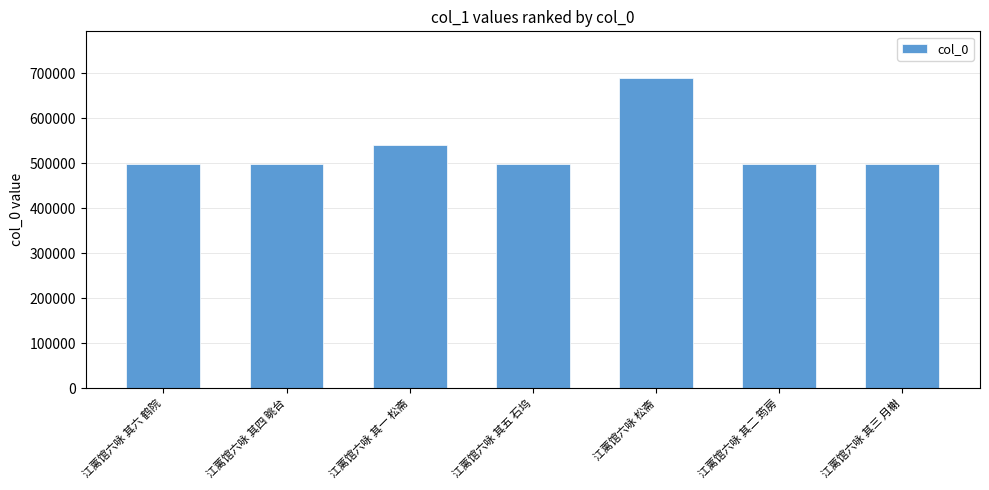

What is the value of the 1st bar from the left?

497433